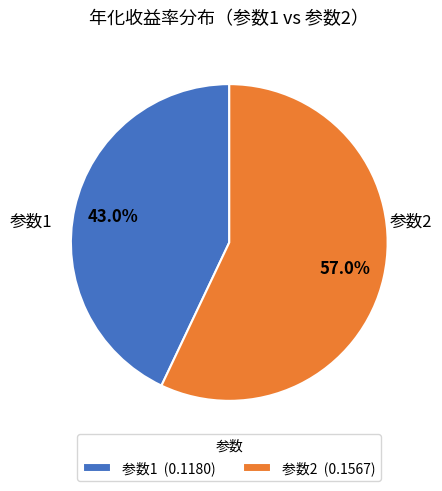

How many segments does this pie chart have?

2